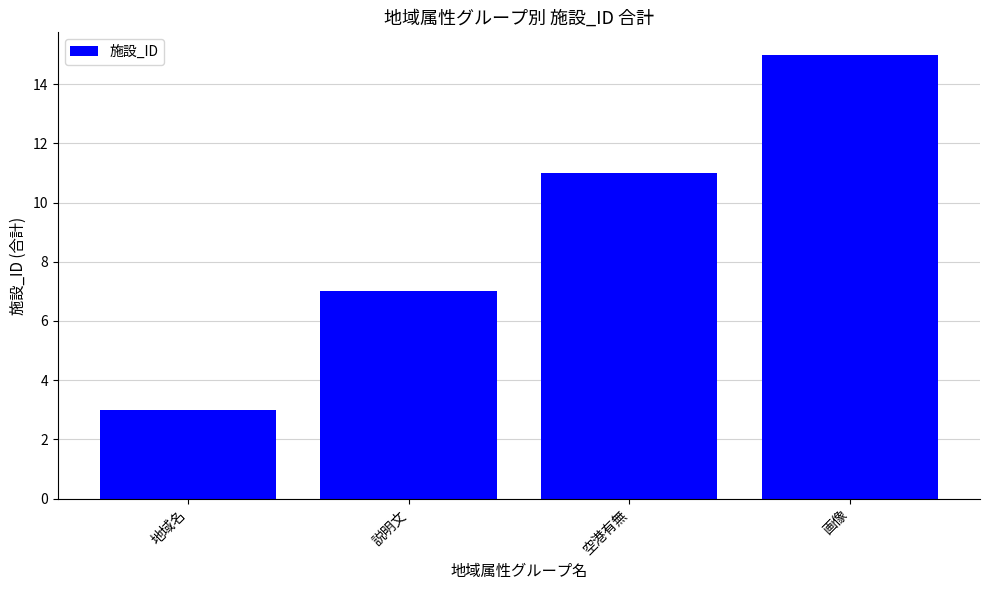

What is the difference between the maximum and minimum values?

12